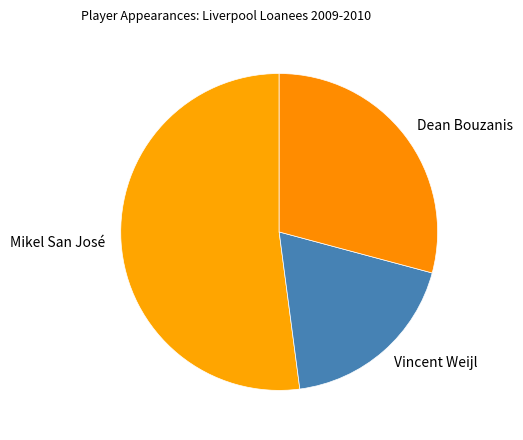

The Vincent Weijl slice represents 19% of the pie. True or false?

True